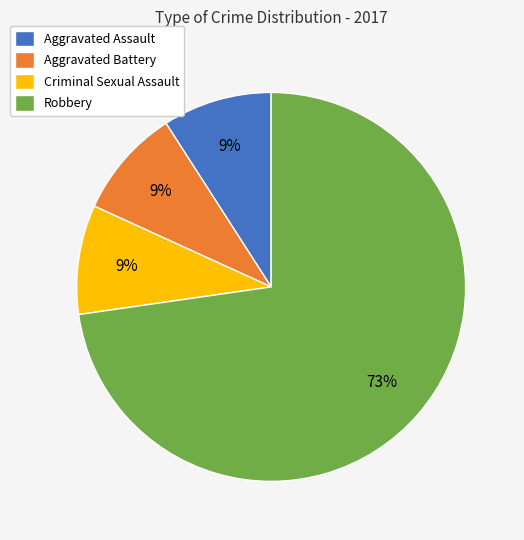

To the nearest percent, what percentage of the pie is Criminal Sexual Assault?

9%